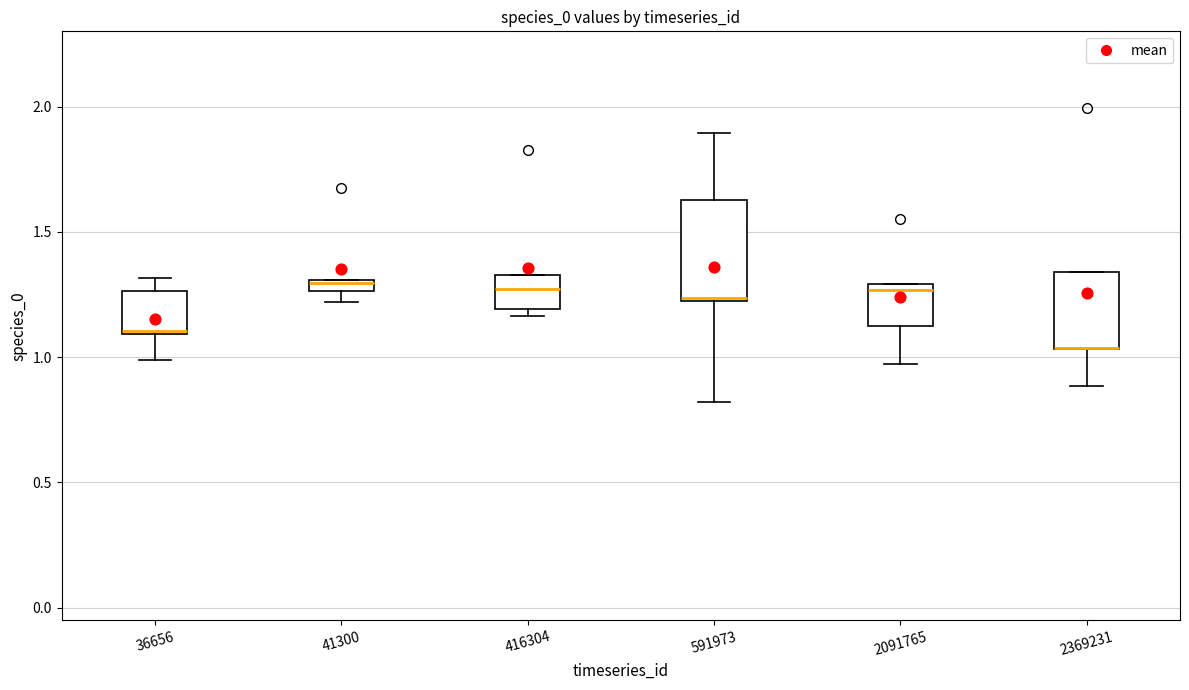

Where is the upper edge of the box at x = 2369231 on the y-axis? The values are not printed on the chart, so give them approximately, as read against the axis.

1.35